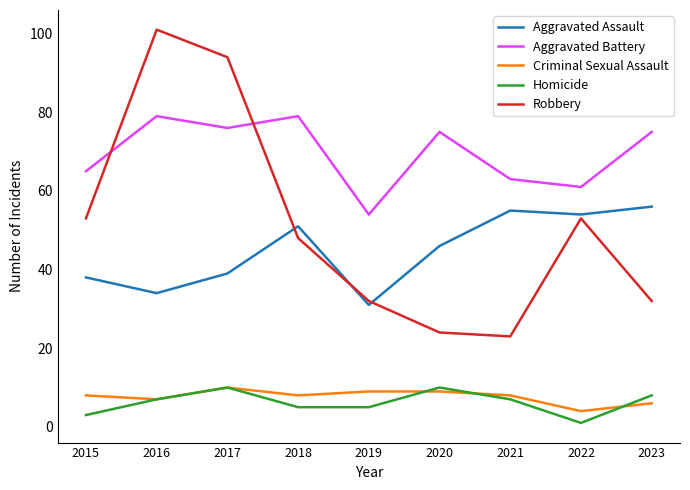

In Robbery, how many points are lower than both neighbors (excluding endpoints)?

1